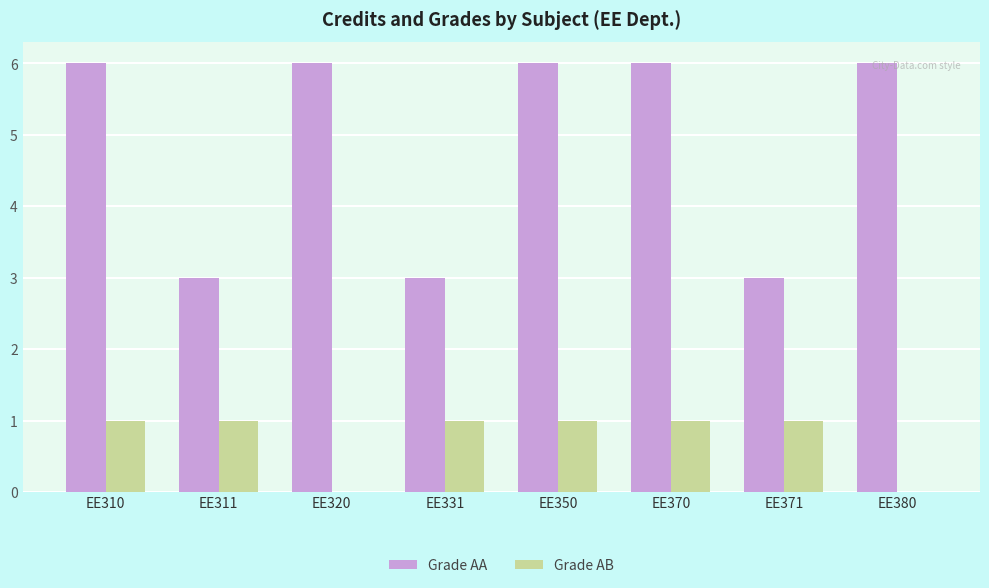

What is the sum of the Grade AA values at EE380 and EE350?

12